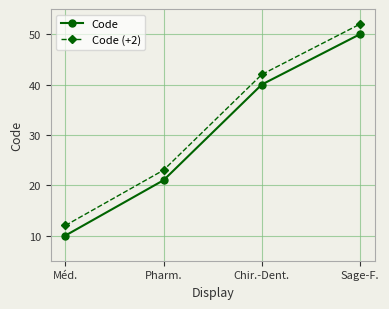

Reading left to right, transcribe all the data shown in this chart.

Code: Méd.=10	Pharm.=21	Chir.-Dent.=40	Sage-F.=50
Code (+2): Méd.=12	Pharm.=23	Chir.-Dent.=42	Sage-F.=52